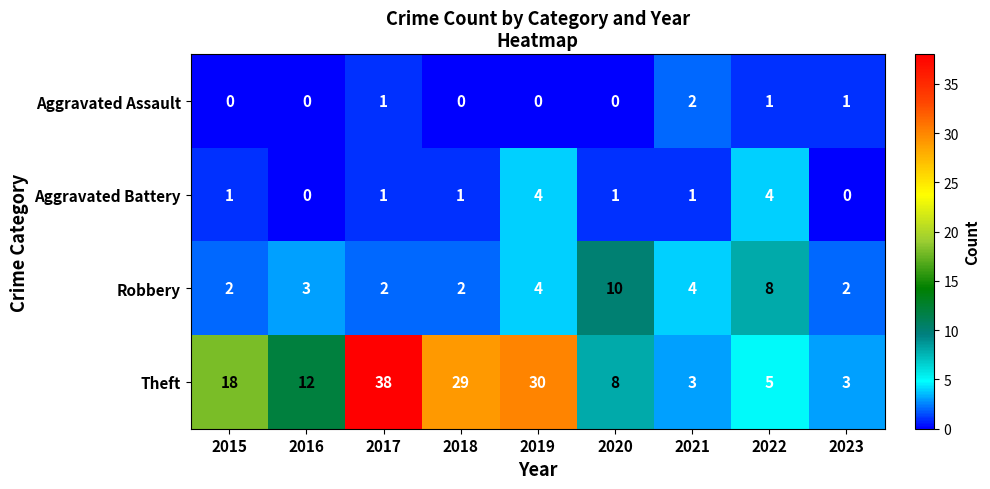

Count the Aggravated Assault values in the range 0 to 1.

8